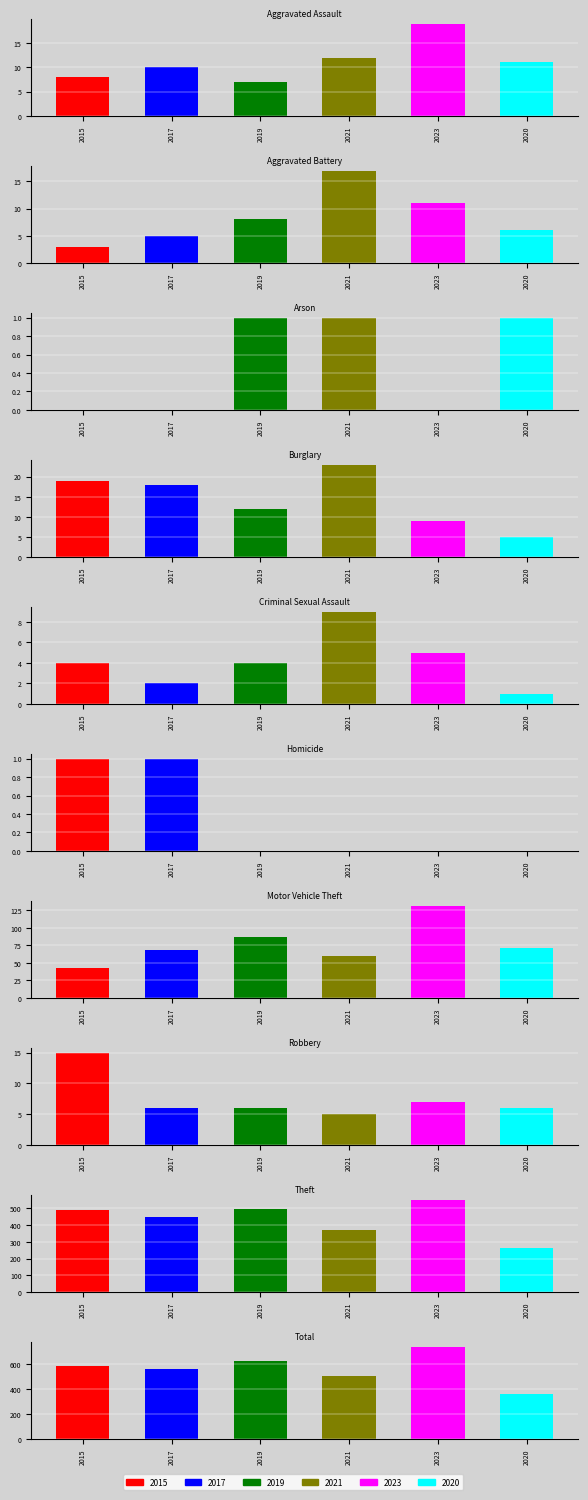

Between Motor Vehicle Theft and Criminal Sexual Assault, which is larger?

Motor Vehicle Theft